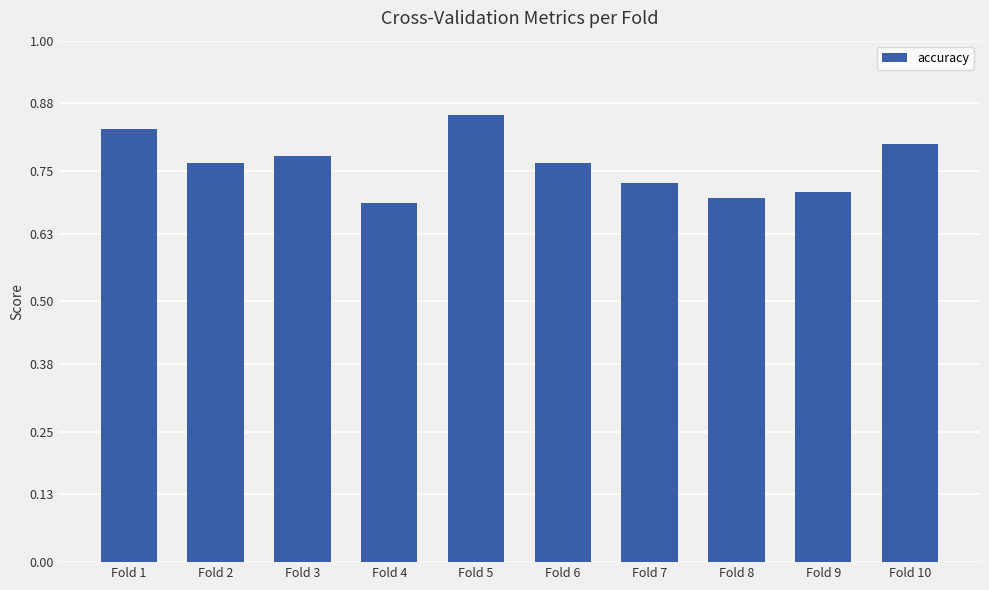

Which has a higher value, Fold 10 or Fold 1?

Fold 1